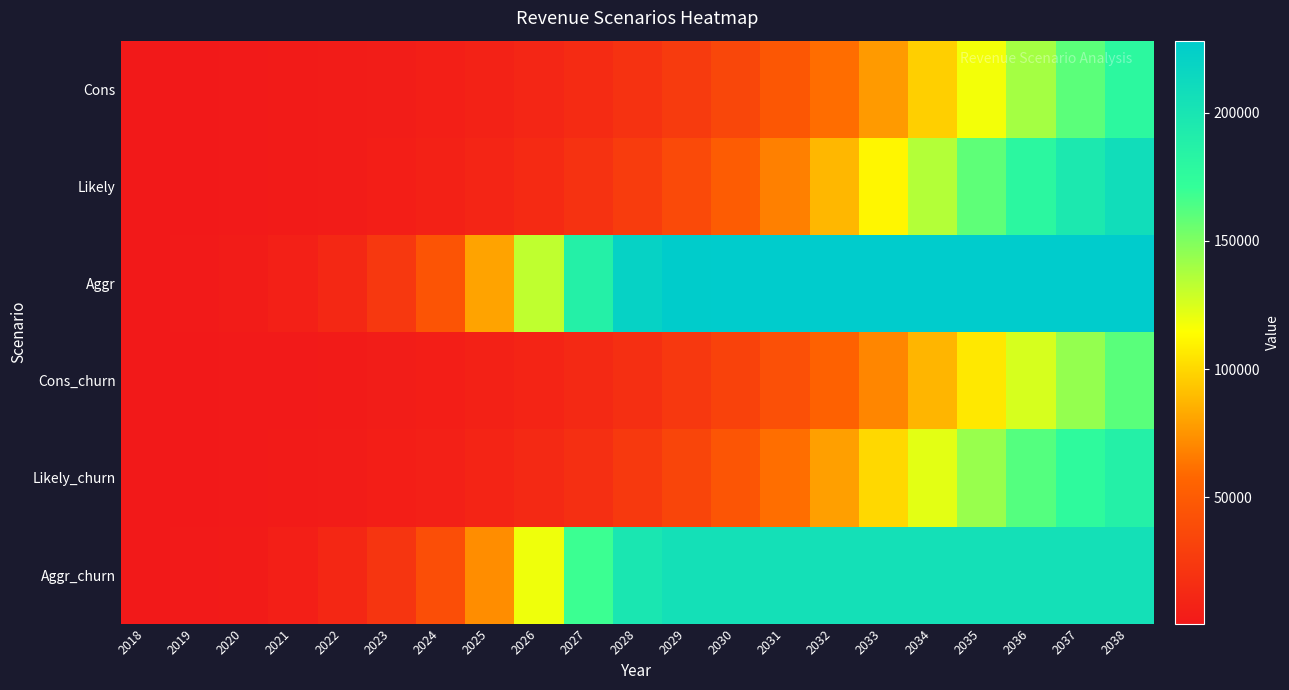

At which category does the chart reach its minimum across all series?

2018